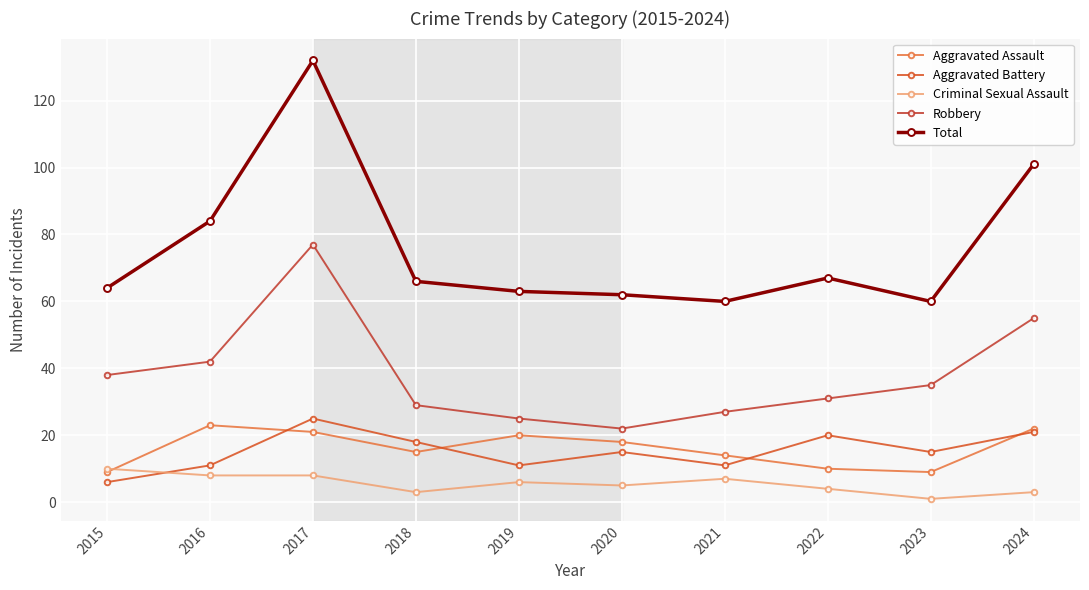

How many values in the Robbery series are below 35?

5